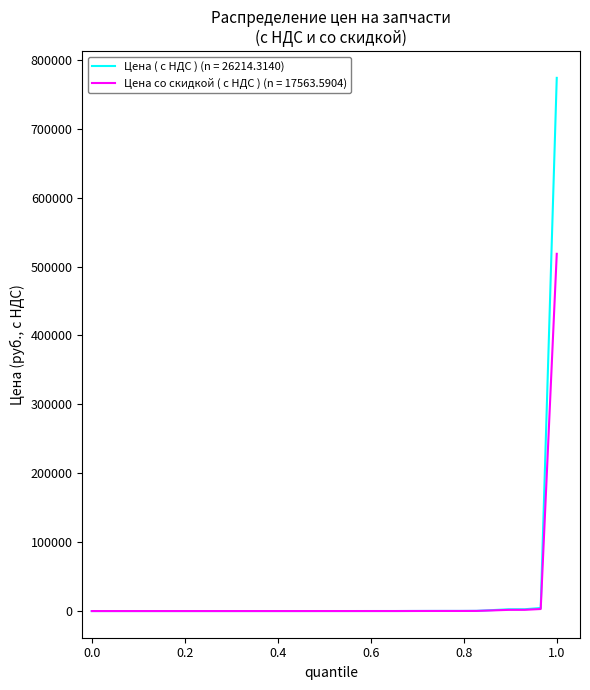

What are all the series names shown in the legend?

Цена ( с НДС ) (n = 26214.3140), Цена со скидкой ( с НДС ) (n = 17563.5904)